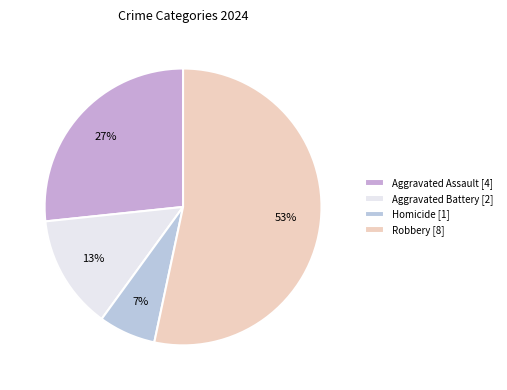

How many slices are in this pie chart?

4